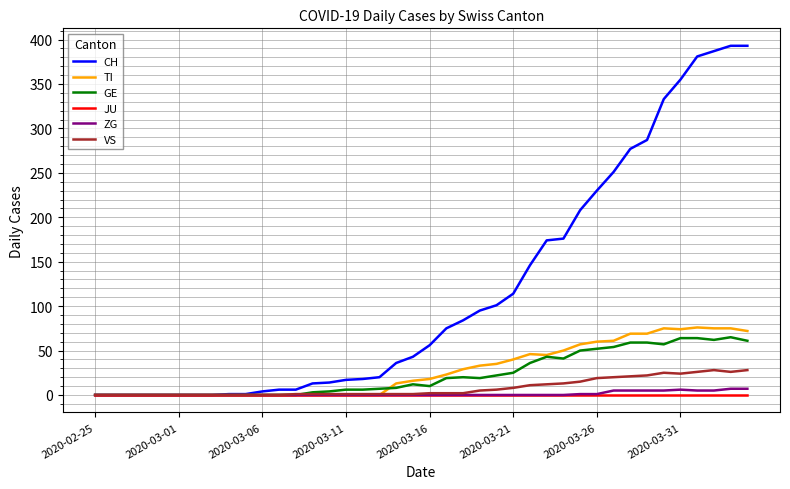

What is the greatest value displayed?

393